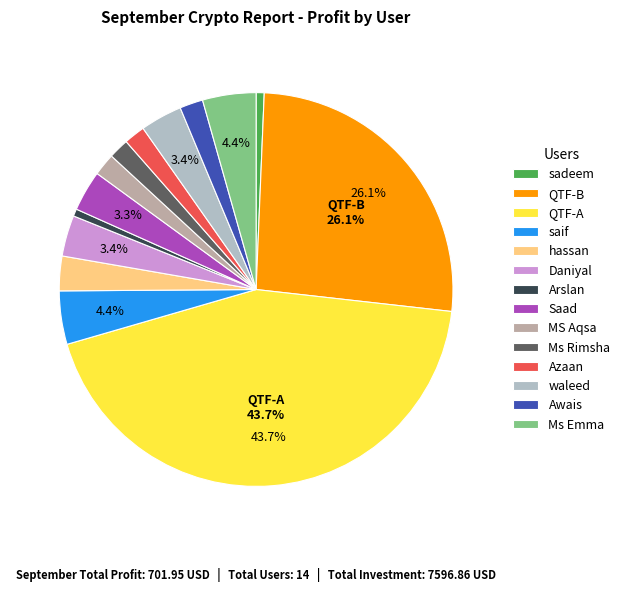

To the nearest percent, what percentage of the pie is Daniyal?

3%